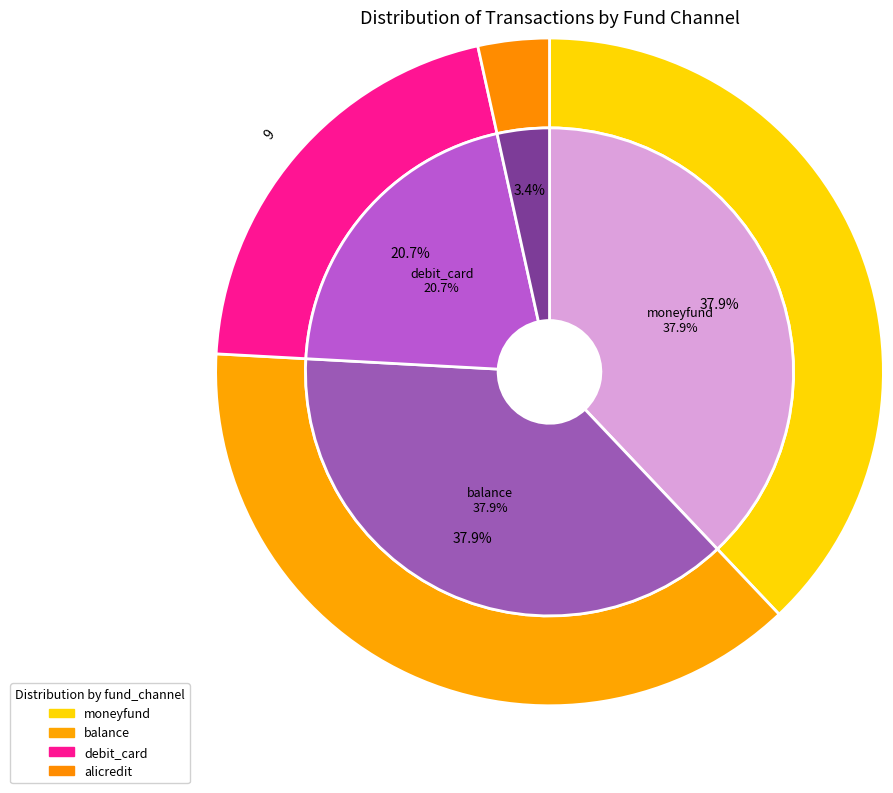

Combined, do moneyfund and alicredit account for over 50%?

No